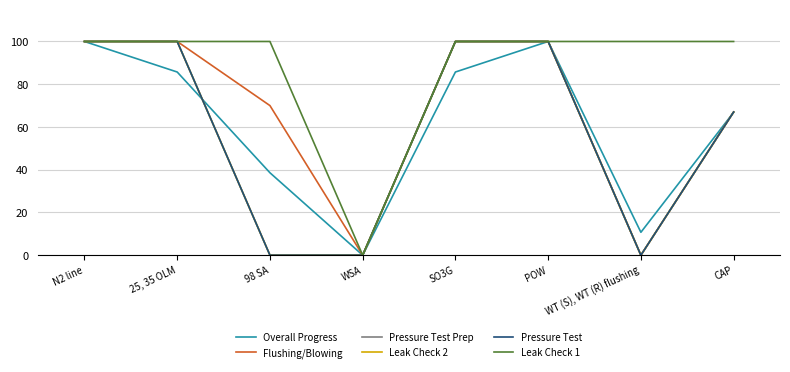

Is this an area chart (filled region under the line)?

No